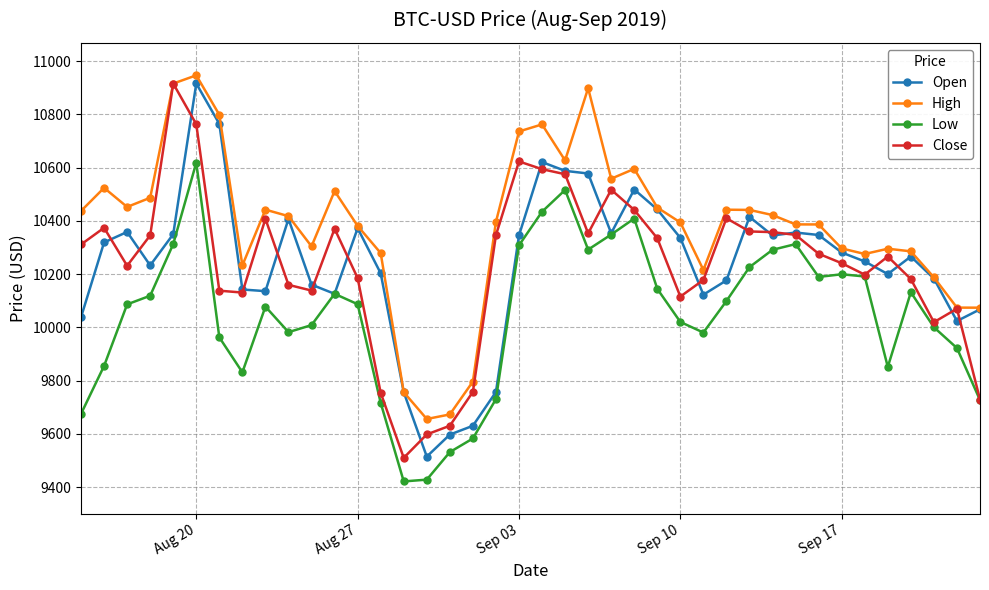

In High, how many points are lower than both neighbors (excluding endpoints)?

8